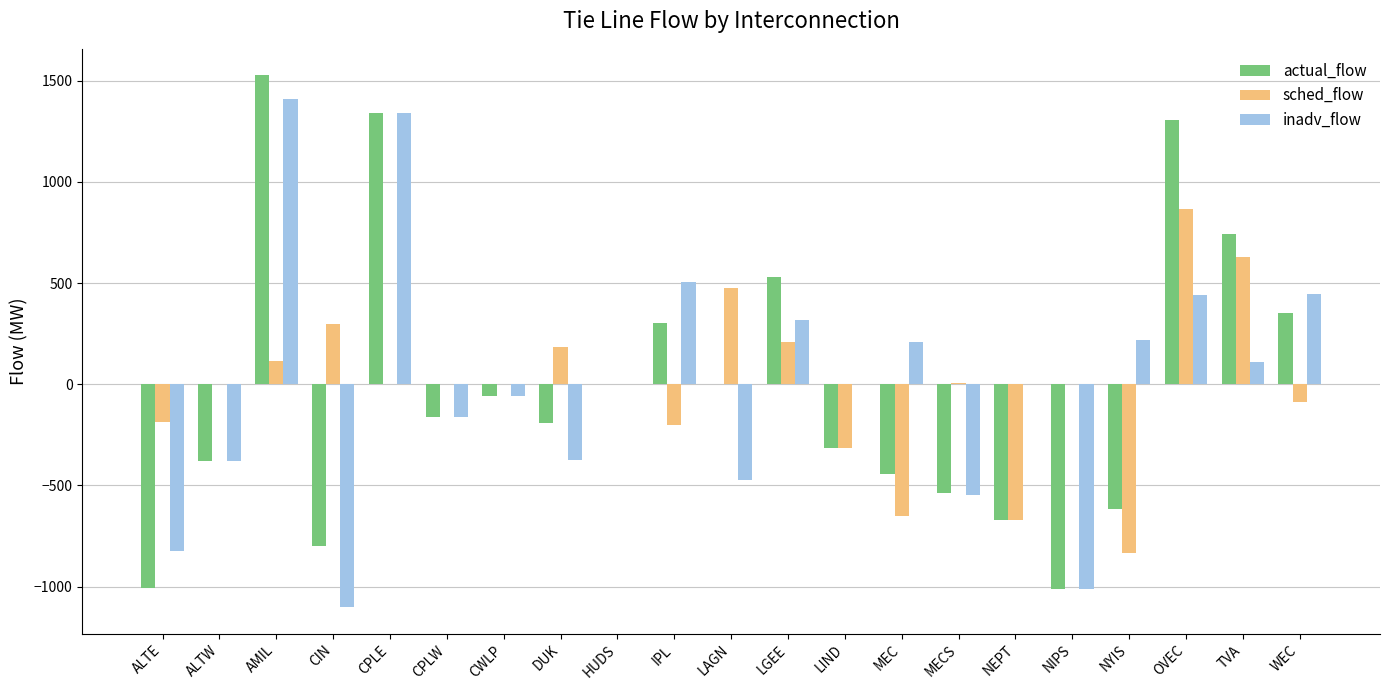

What are all the series names shown in the legend?

actual_flow, sched_flow, inadv_flow